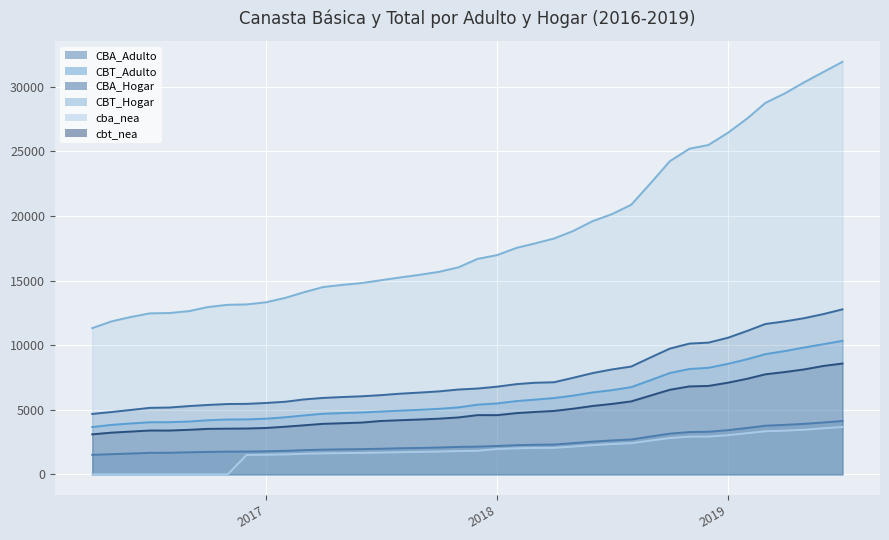

What is the label of the 25th point from the right?

2017-07